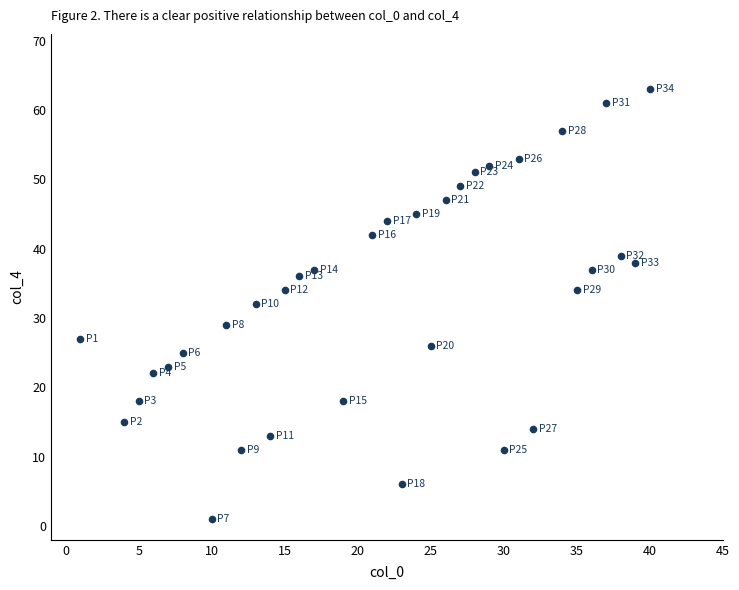

What is the range of Y values (max minus min)?

62